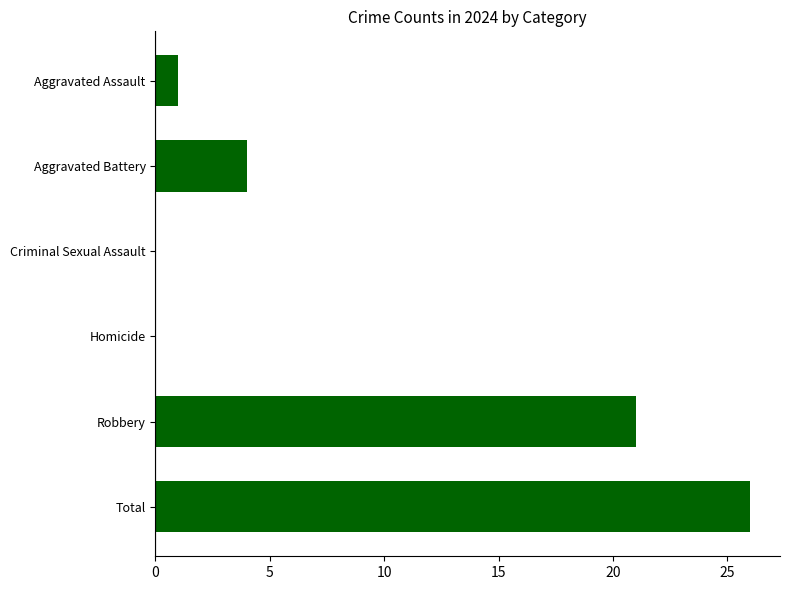

At which label is the value closest to 13?

Robbery